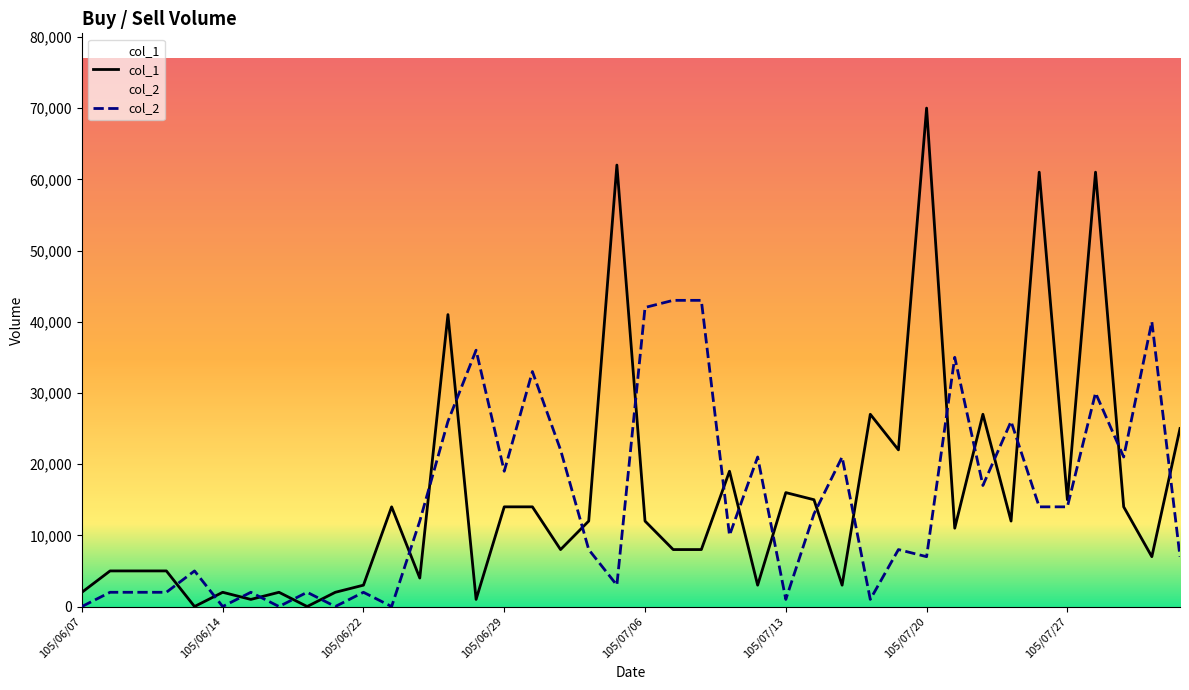

Which series has the largest range (max minus min)?

col_1